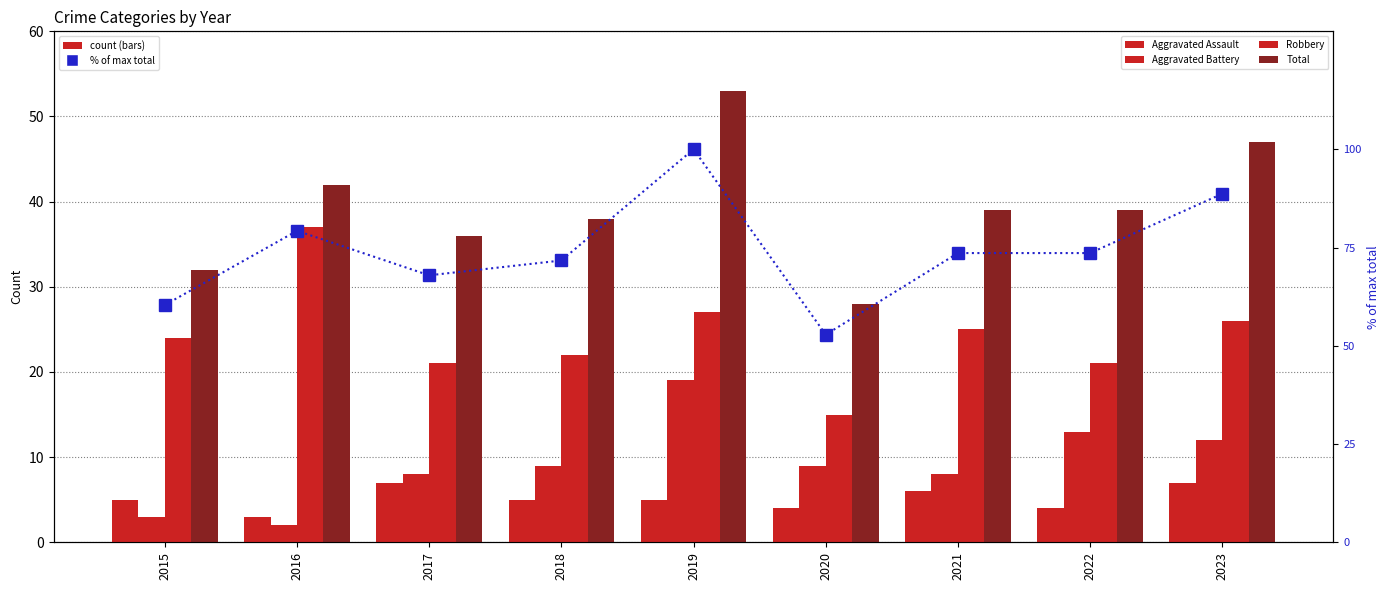

At 2015, list the series in order from smallest to largest.

Aggravated Battery, Aggravated Assault, Robbery, Total, % of max total